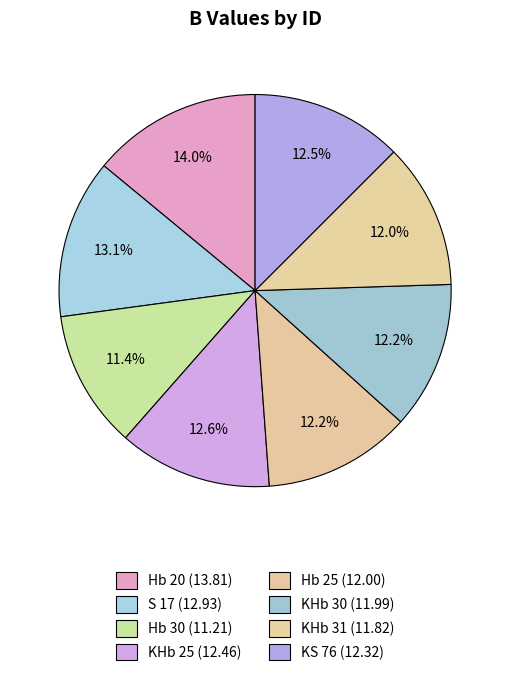

What percentage is the Hb 25 slice, to the nearest percent?

12%